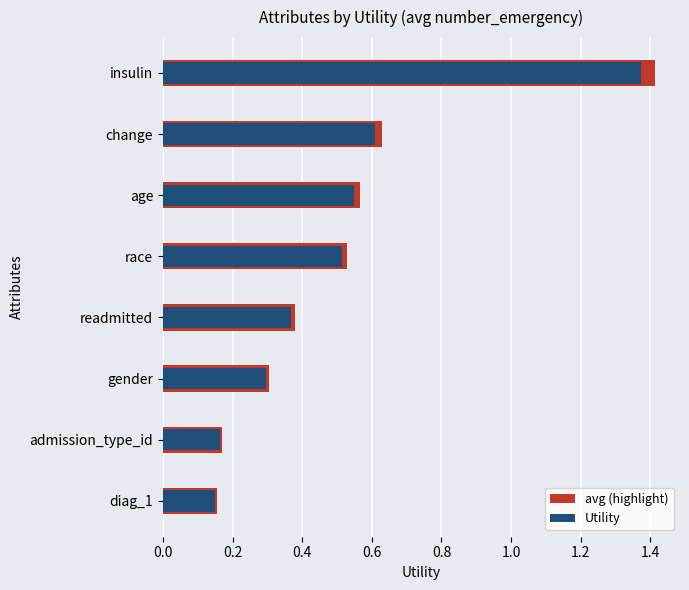

What is the sum of all avg (highlight) values?

4.1